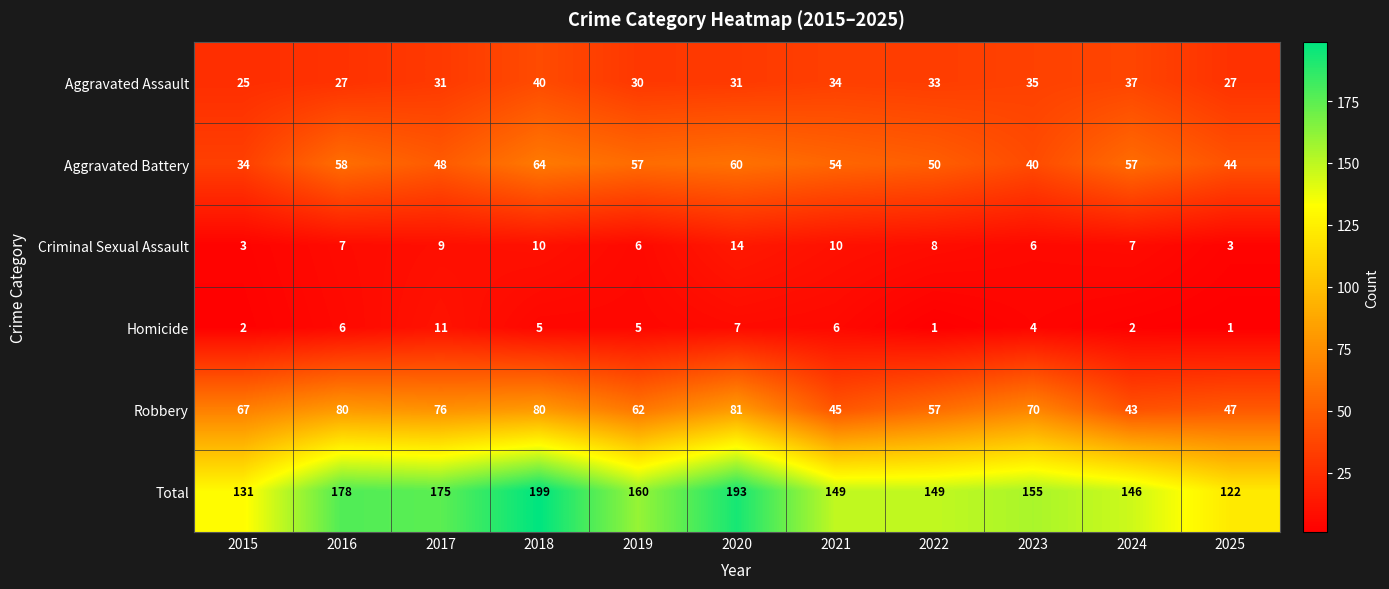

Read the Homicide value at 2016.

6